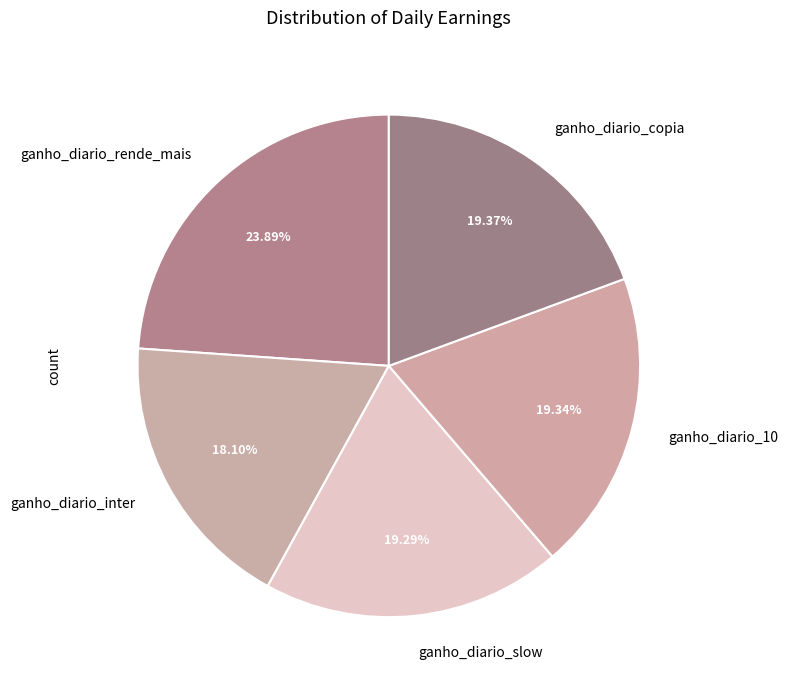

Approximately how many times larger is the value at ganho_diario_slow compared to ganho_diario_10?

1.0